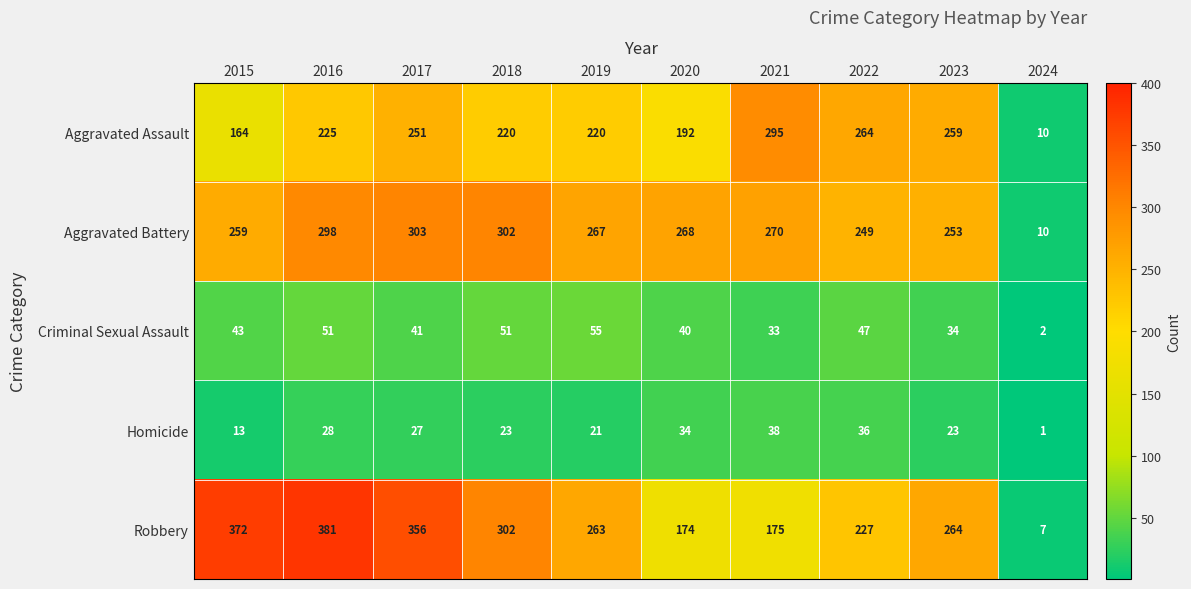

What is the difference between the maximum and second lowest values in the Aggravated Battery series?

54